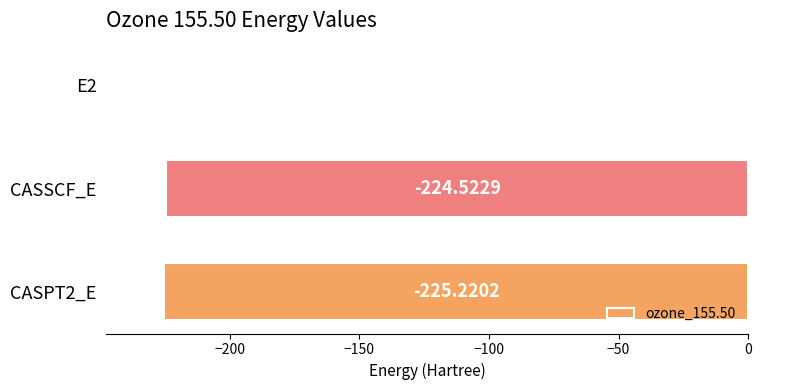

What is the sum of the values at E2 and CASSCF_E?

-225.2